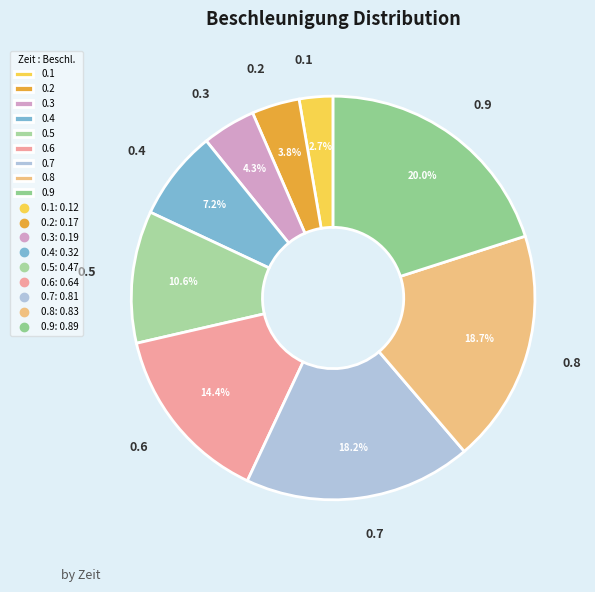

What is the total percentage of 0.9 and 0.8?

38.7%